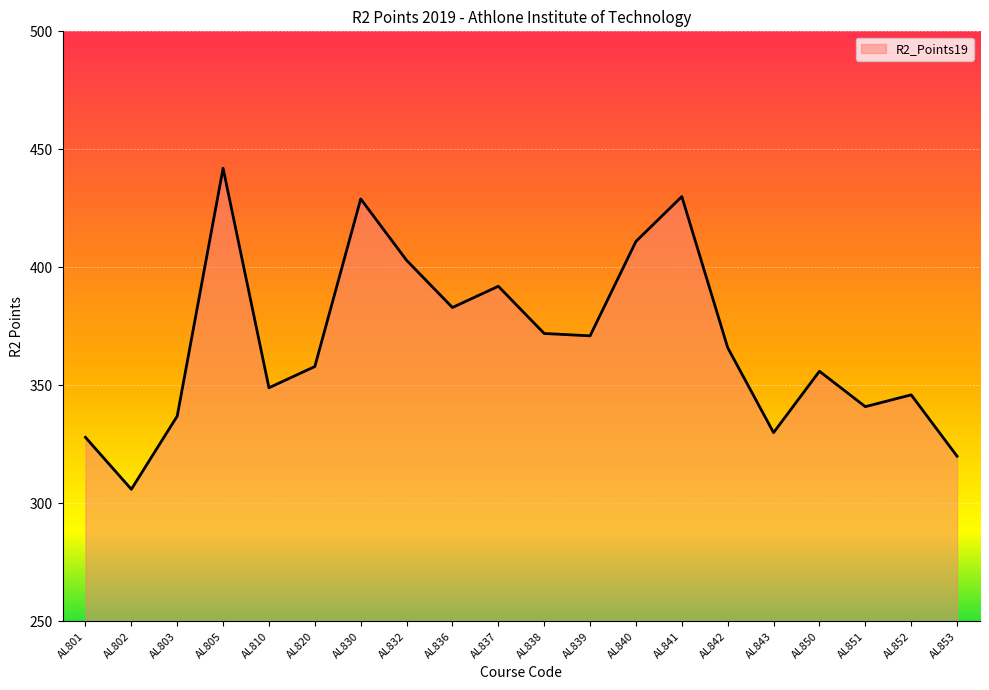

At which category does the chart reach its minimum across all series?

AL802